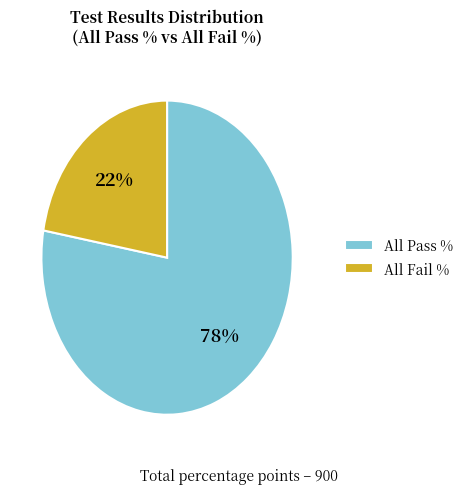

The All Fail % slice represents 22% of the pie. True or false?

True